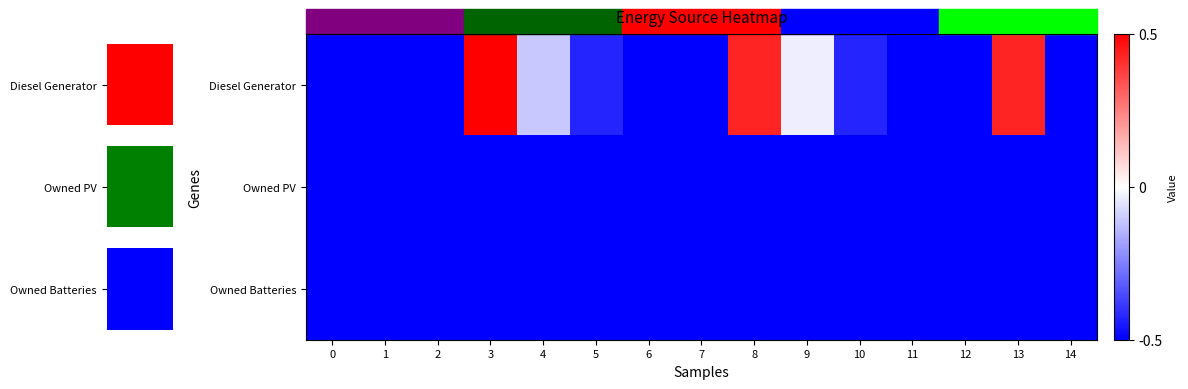

At how many categories does at least one series exceed 0?

3